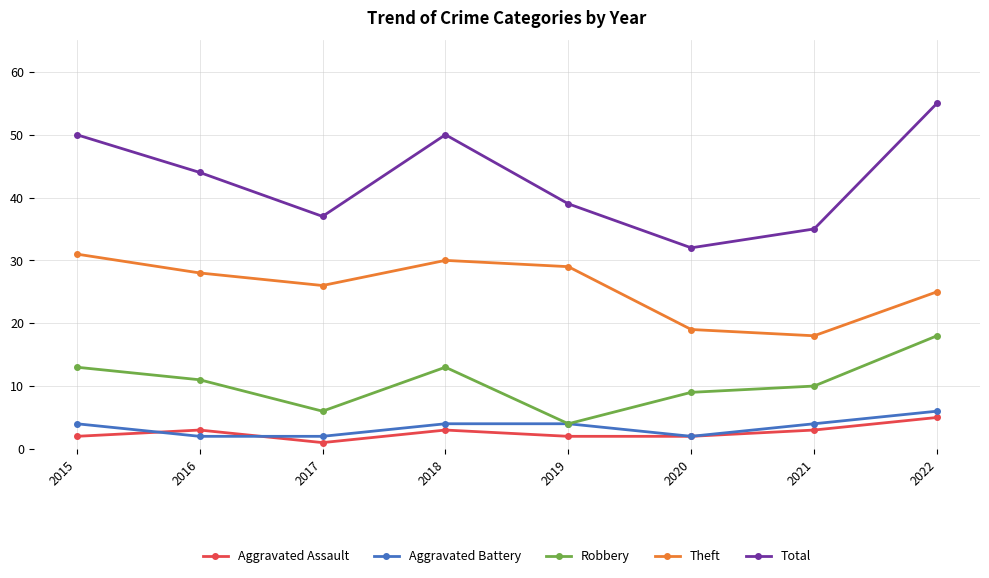

At 2015, list the series in order from smallest to largest.

Aggravated Assault, Aggravated Battery, Robbery, Theft, Total